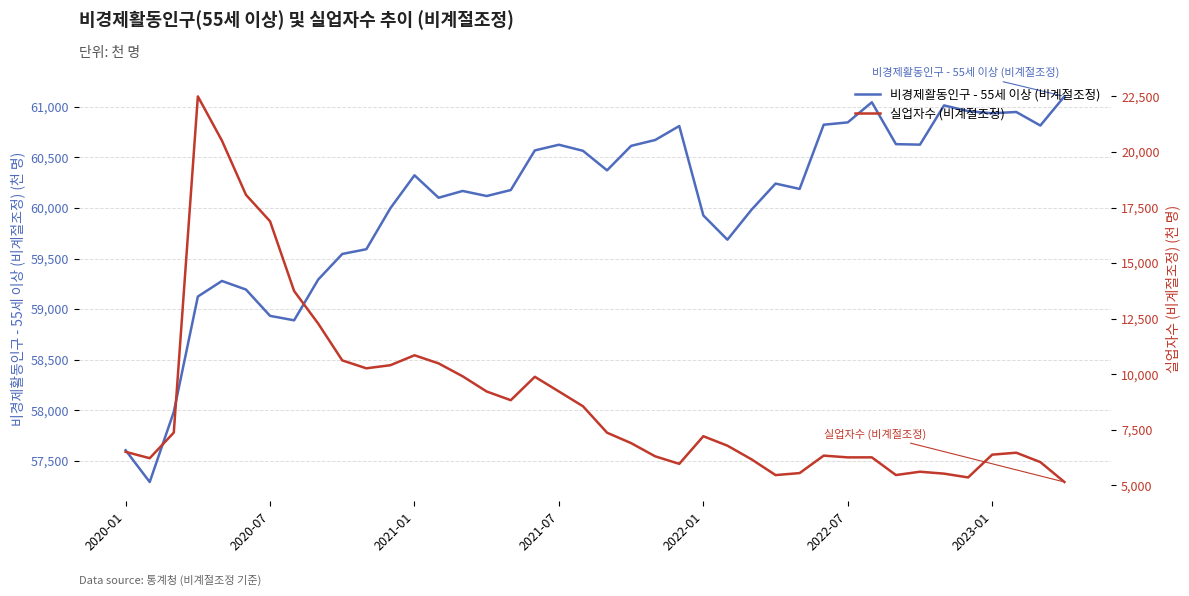

Is it true that 비경제활동인구 - 55세 이상 (비계절조정) equals 99852 at 9?

False